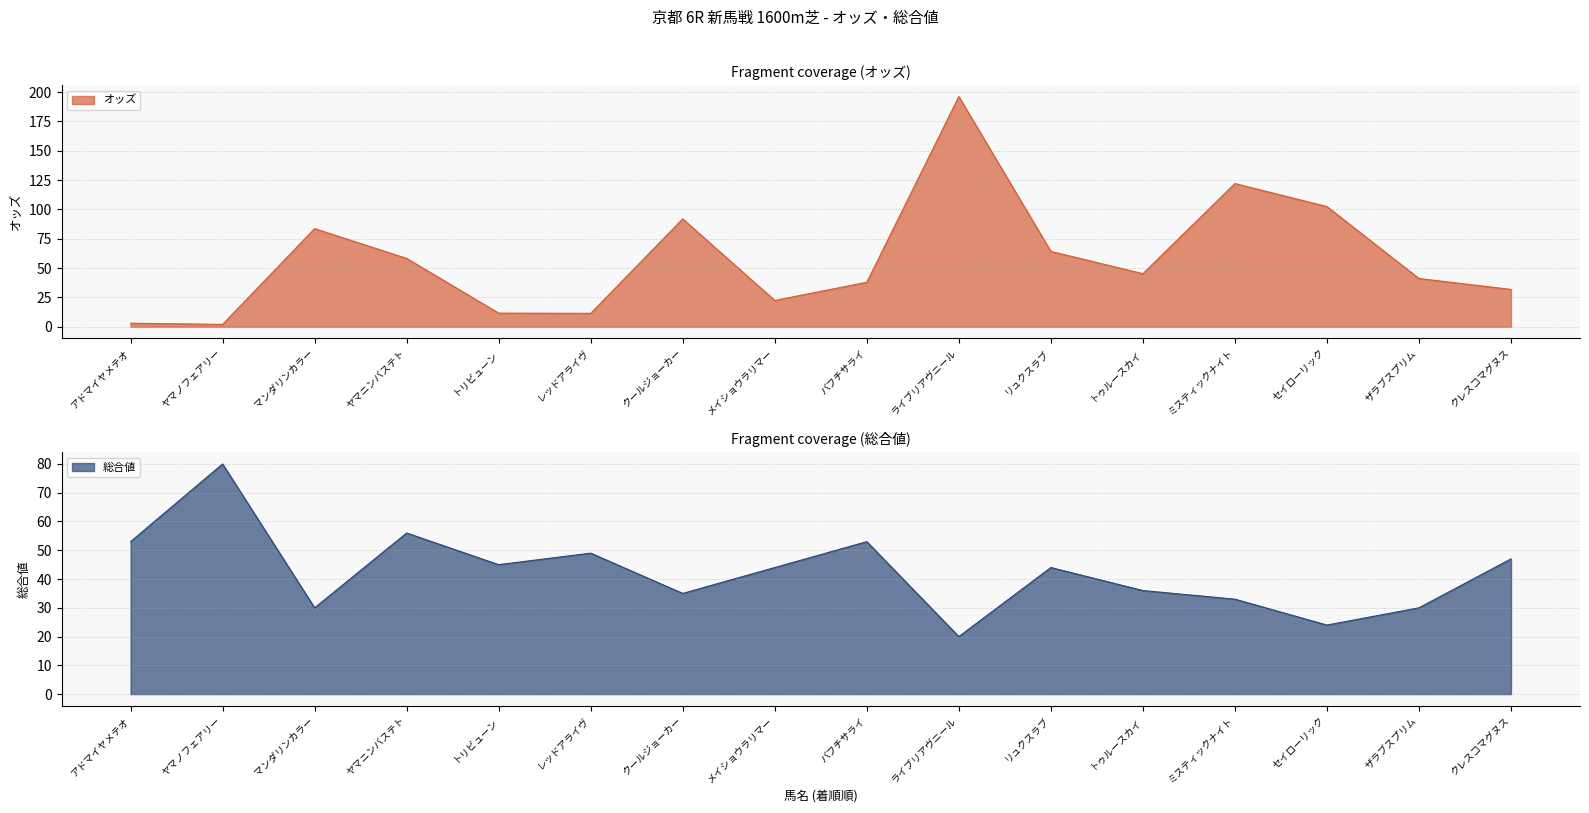

How many lines are shown in the chart?

2